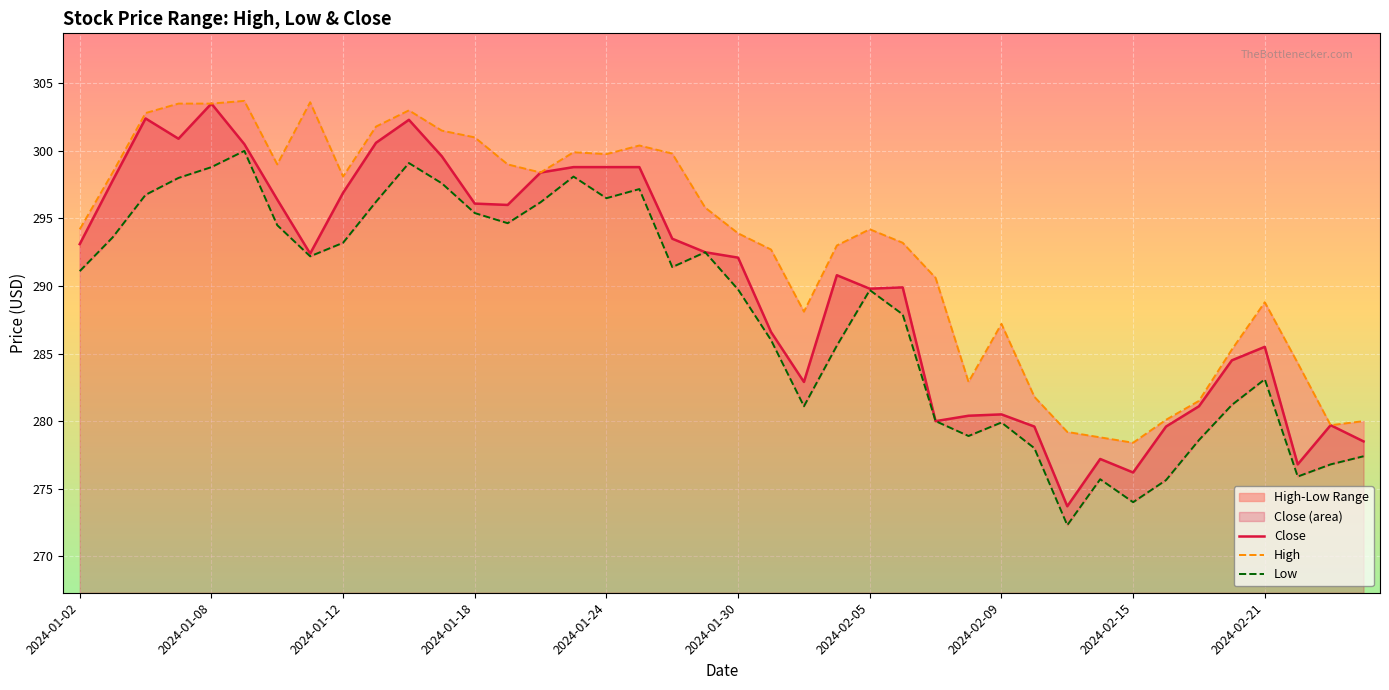

Is the value of Low at 11 greater than the value of Close at 25?

Yes